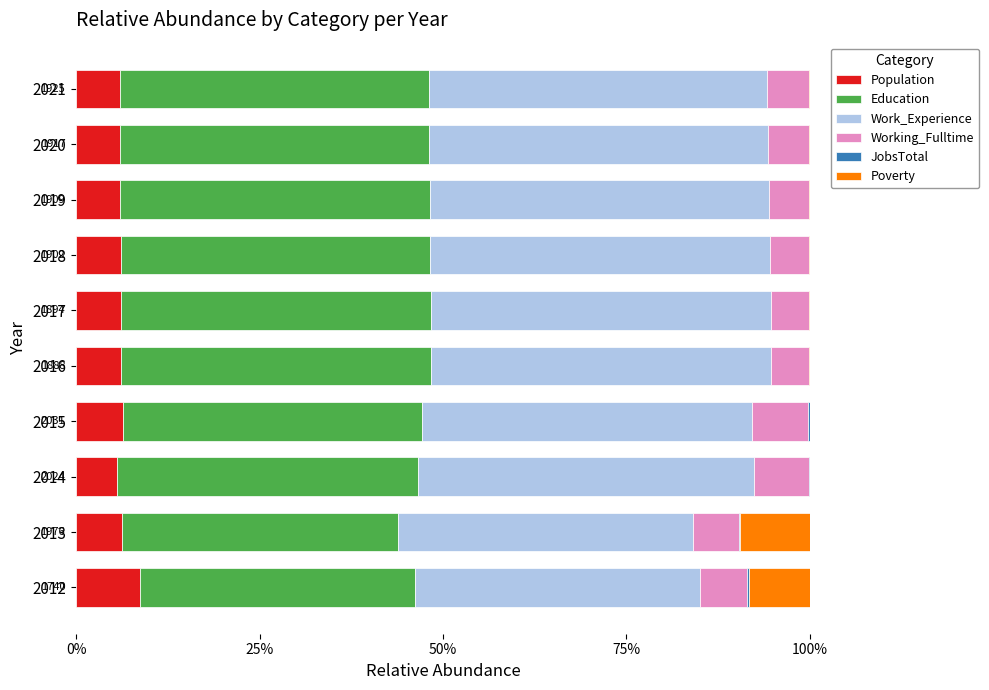

What is the sum of all Population values?

63.0